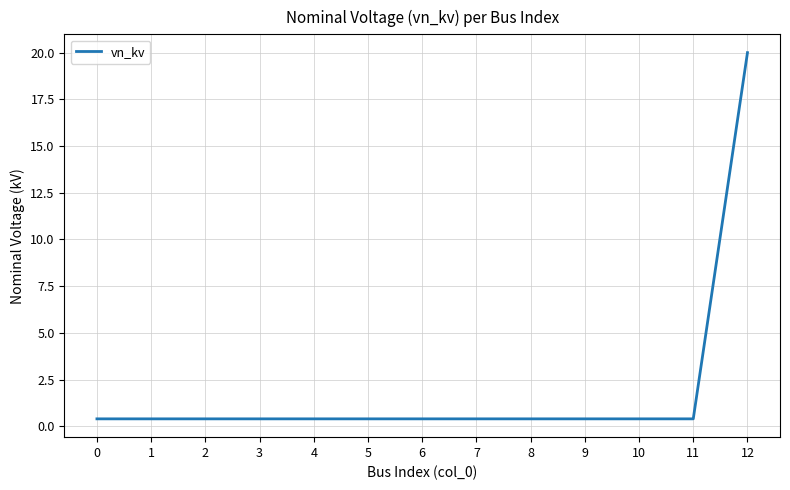

What is the difference between the maximum and minimum values?

19.6